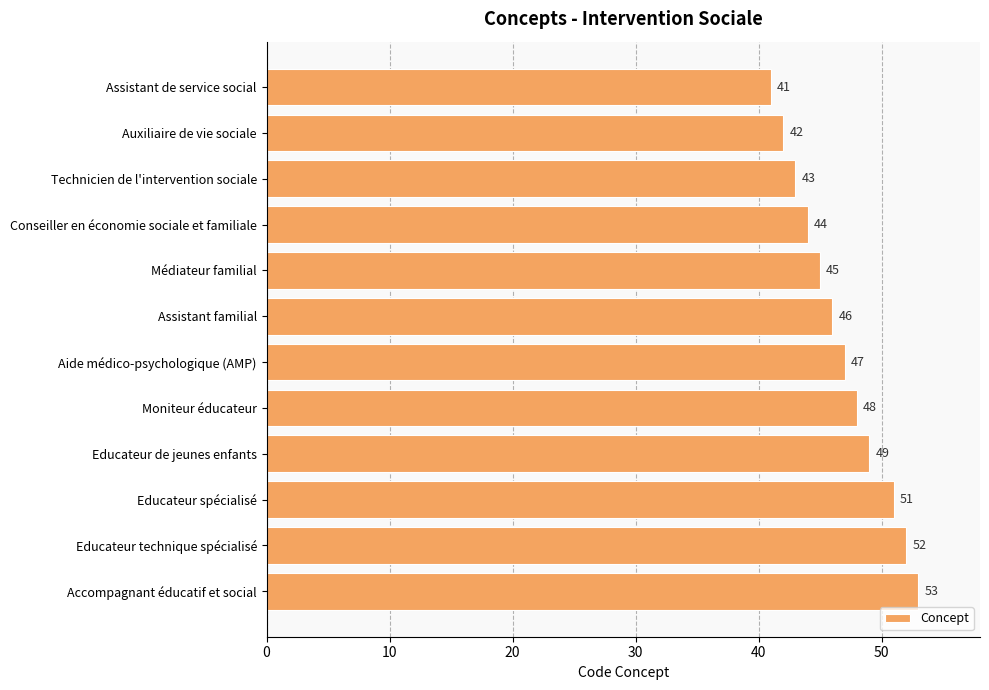

List the labels in order of value, largest first.

Accompagnant éducatif et social, Educateur technique spécialisé, Educateur spécialisé, Educateur de jeunes enfants, Moniteur éducateur, Aide médico-psychologique (AMP), Assistant familial, Médiateur familial, Conseiller en économie sociale et familiale, Technicien de l'intervention sociale, Auxiliaire de vie sociale, Assistant de service social